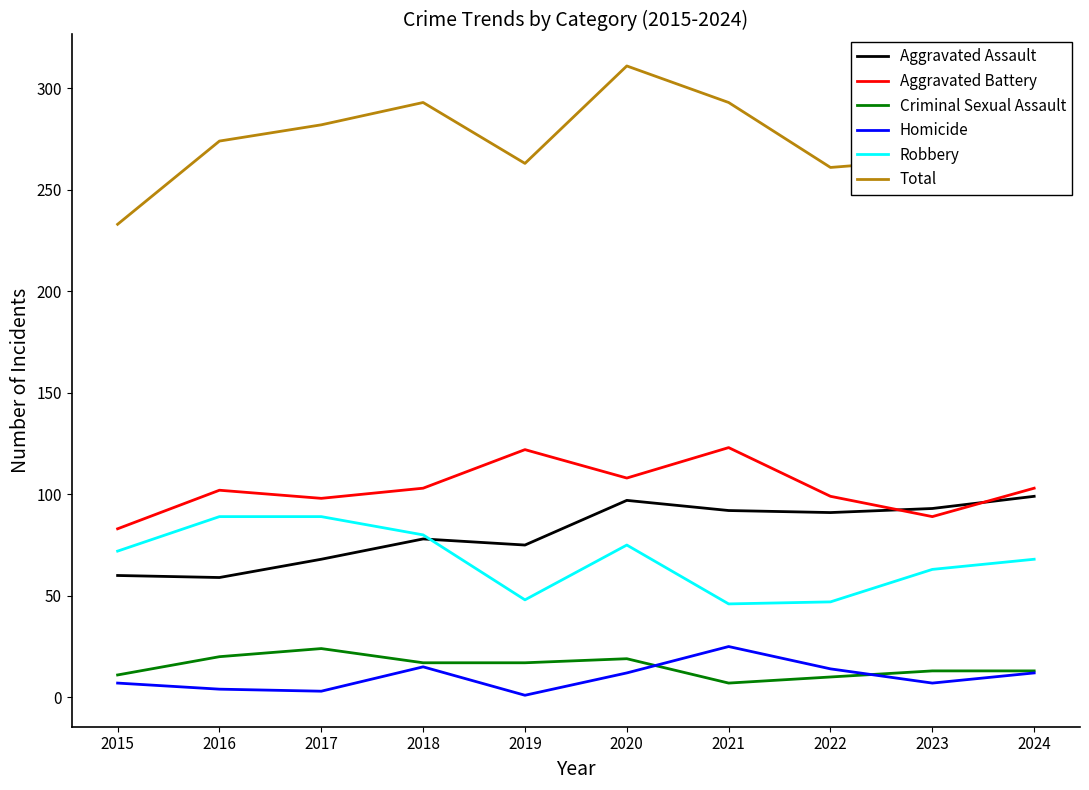

Is it true that Aggravated Battery equals 103 at 2024?

True